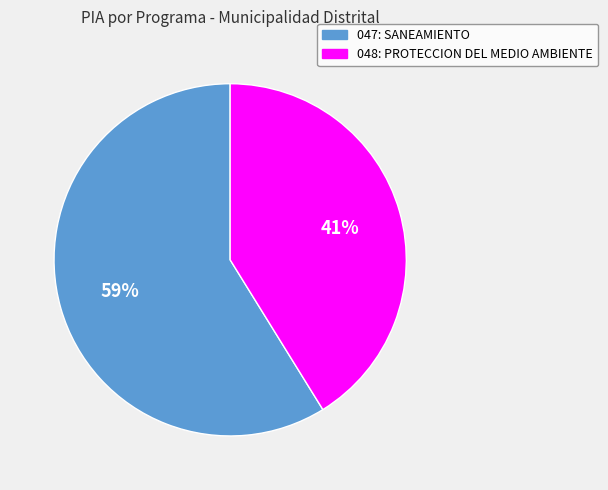

Approximately how many times larger is the value at 047: SANEAMIENTO compared to 048: PROTECCION DEL MEDIO AMBIENTE?

1.4